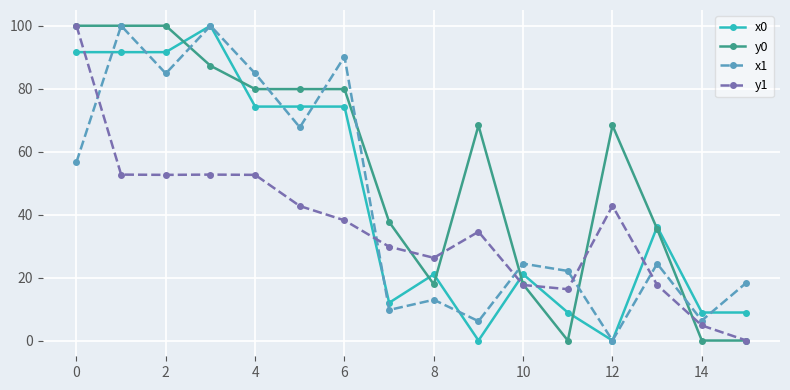

What is the value of the y0 point at the 1st from the left?

100.0